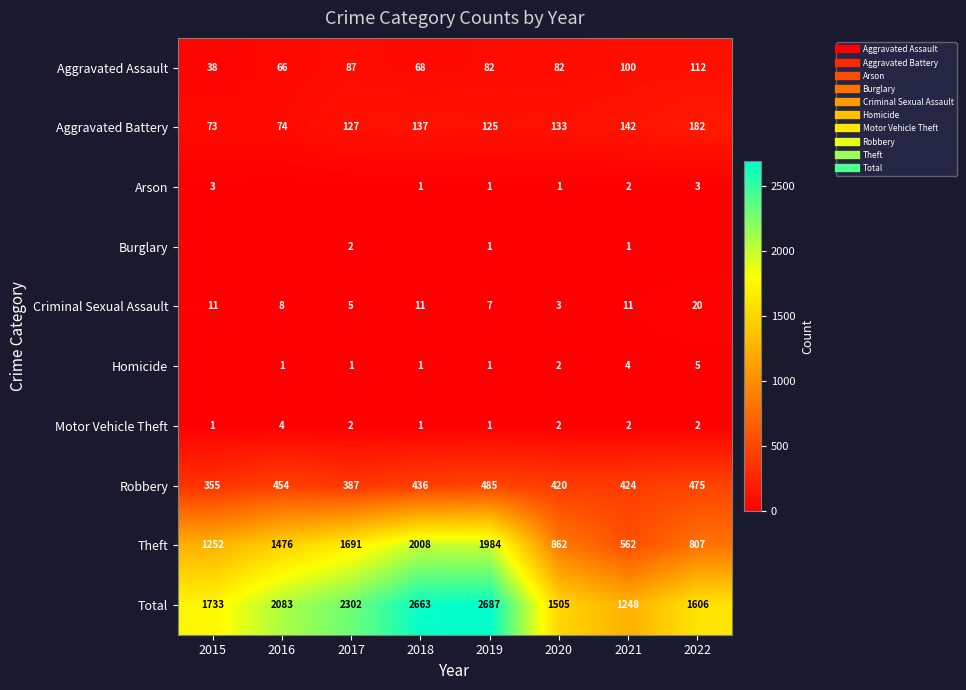

The Motor Vehicle Theft series shows 2 at 2019. True or false?

False